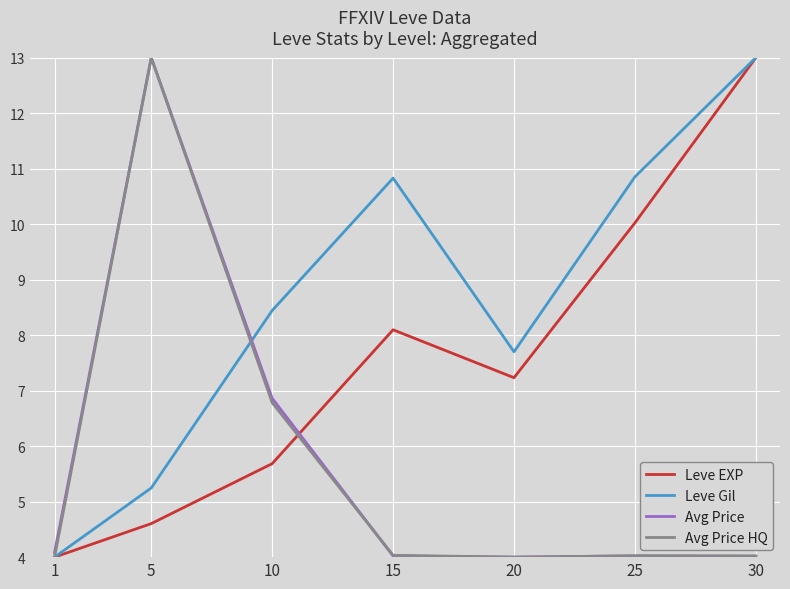

True or false: Leve Gil has a value of 15.3 at 25.

False